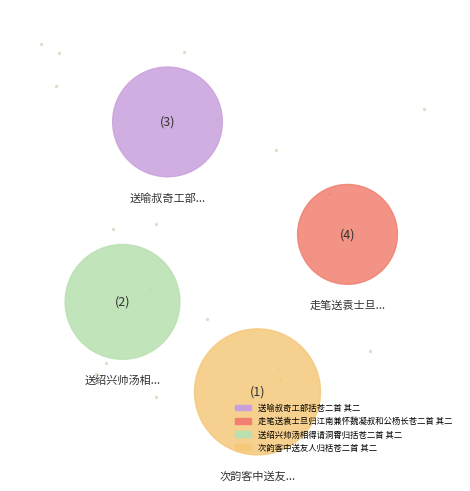

What percentage is the 送绍兴帅汤相得请洞霄归括苍二首 其二 slice, to the nearest percent?

26%